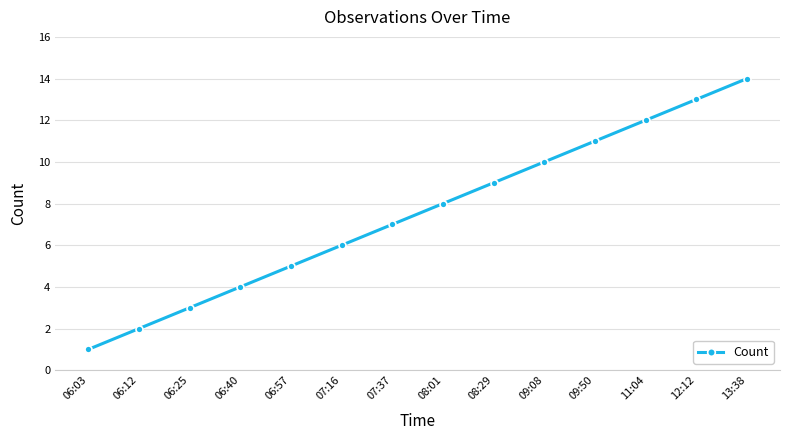

Reading left to right, extract all data points from this chart.

06:03=1	06:12=2	06:25=3	06:40=4	06:57=5	07:16=6	07:37=7	08:01=8	08:29=9	09:08=10	09:50=11	11:04=12	12:12=13	13:38=14